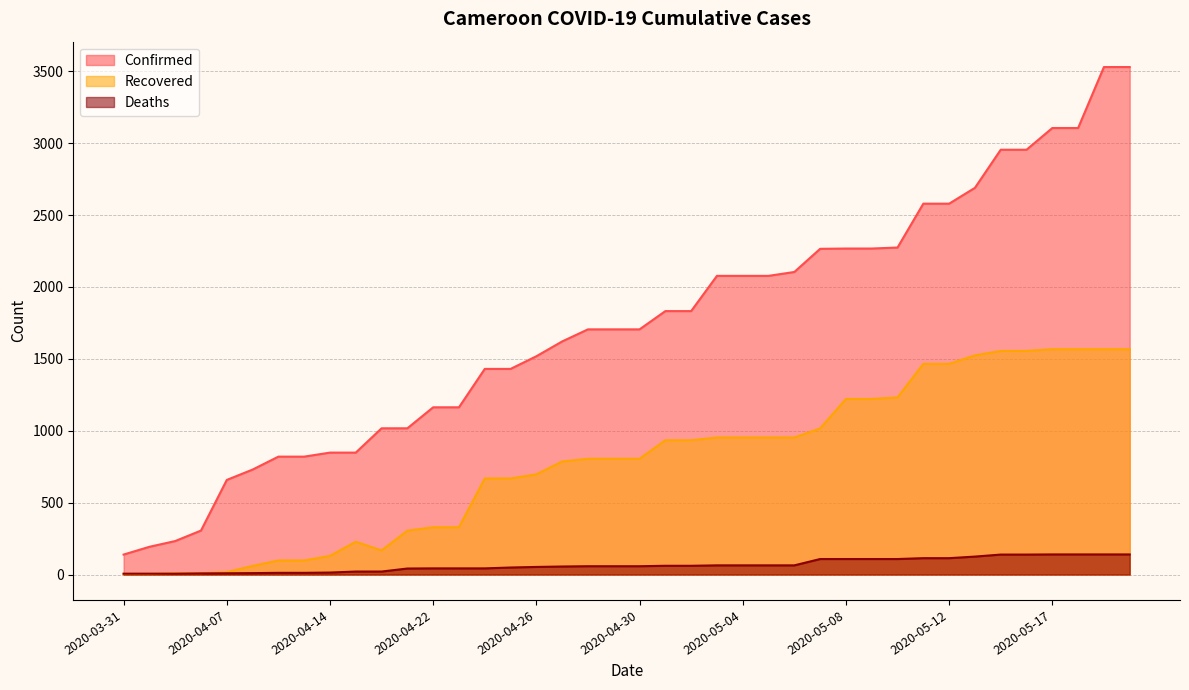

Reading right to left, transcribe all the data shown in this chart.

Confirmed: 3529	3529	3105	3105	2954	2954	2689	2579	2579	2274	2267	2267	2265	2104	2077	2077	2077	1832	1832	1705	1705	1705	1621	1518	1430	1430	1163	1163	1017	1017	848	848	820	820	730	658	306	233	193	139
Deaths: 140	140	140	140	139	139	125	114	114	108	108	108	108	64	64	64	64	61	61	58	58	58	56	53	49	43	43	43	42	21	21	14	12	12	10	9	8	6	6	6
Recovered: 1567	1567	1567	1567	1555	1555	1524	1465	1465	1232	1221	1221	1016	953	953	953	953	934	934	805	805	805	786	697	668	668	329	329	305	168	228	130	98	98	60	17	10	10	5	5